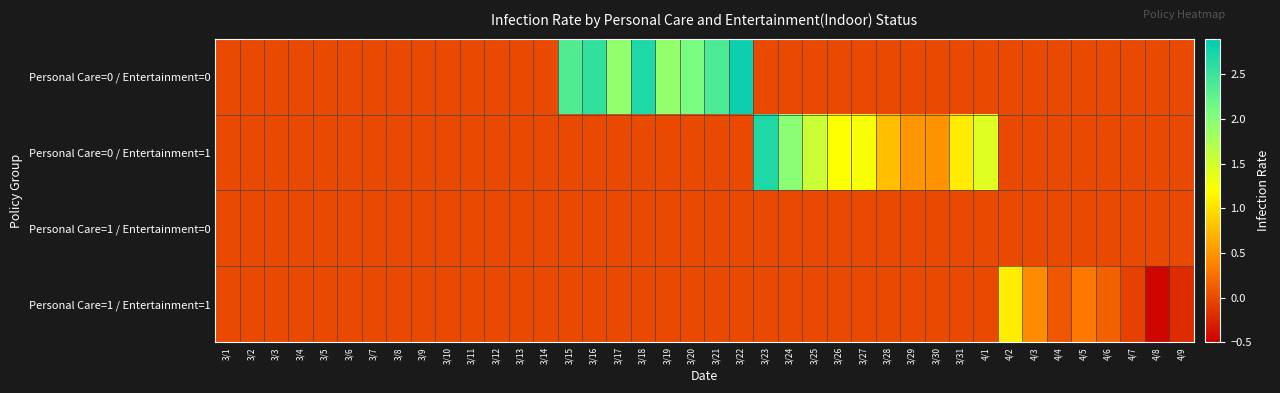

Between 3/17 and 4/5, which series saw the biggest shift?

Personal Care=0 / Entertainment=0